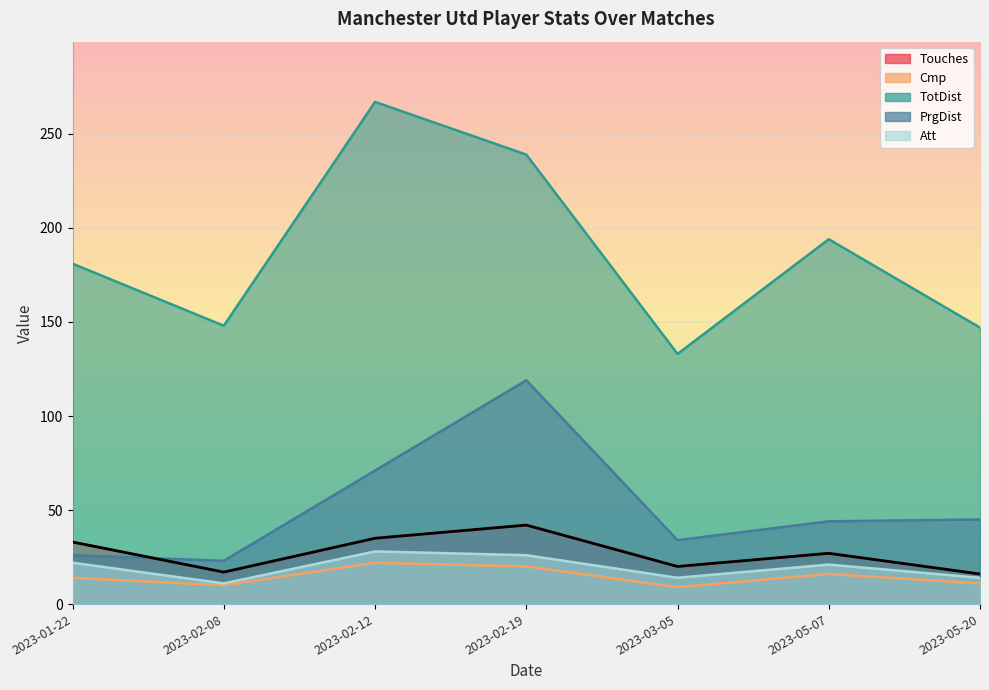

At which category is the sum across all series the highest?

2023-02-19